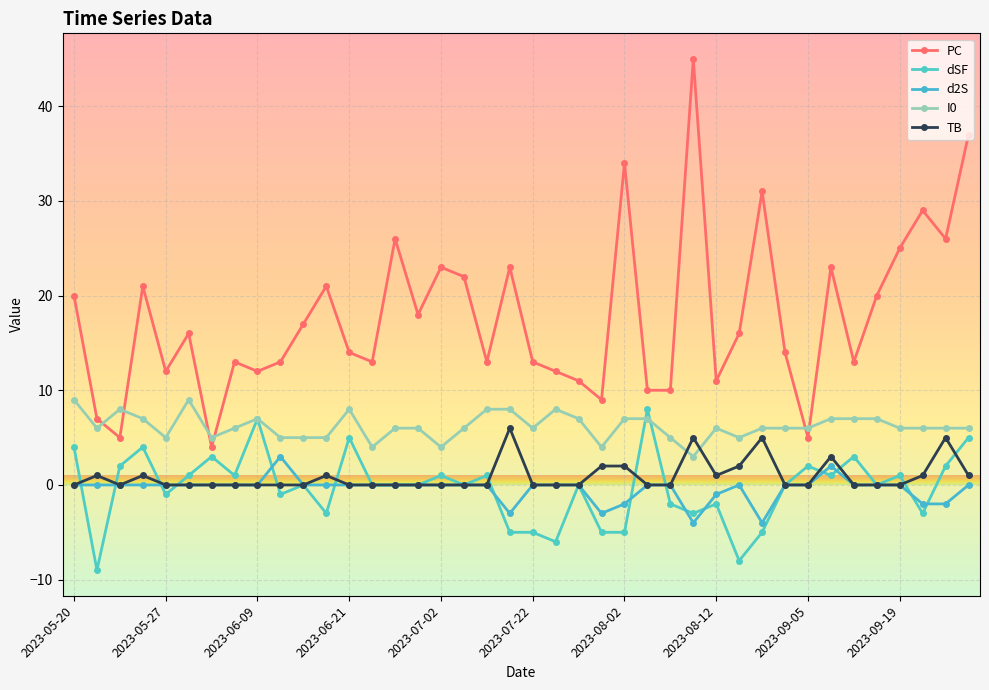

Count the number of categories in the chart.

40